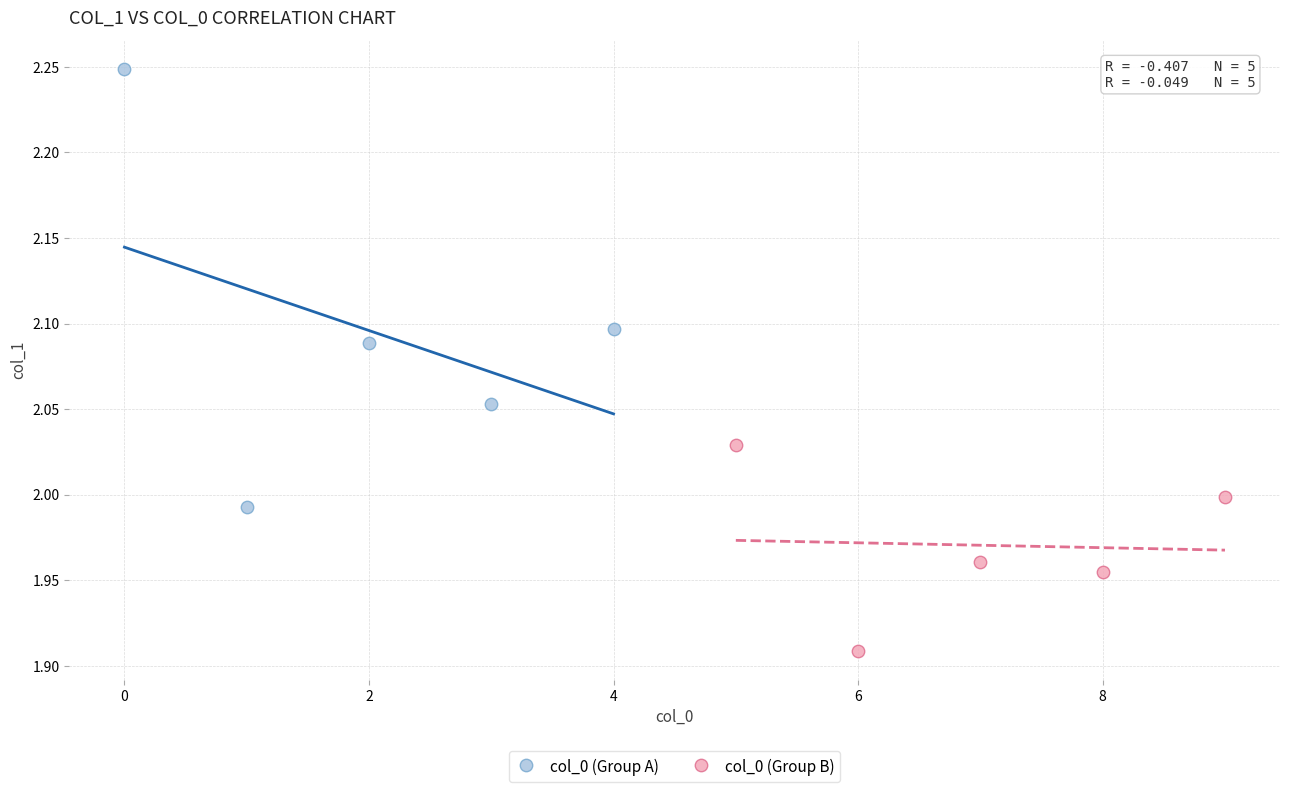

What are all the series names shown in the legend?

col_0 (Group A), col_0 (Group B)